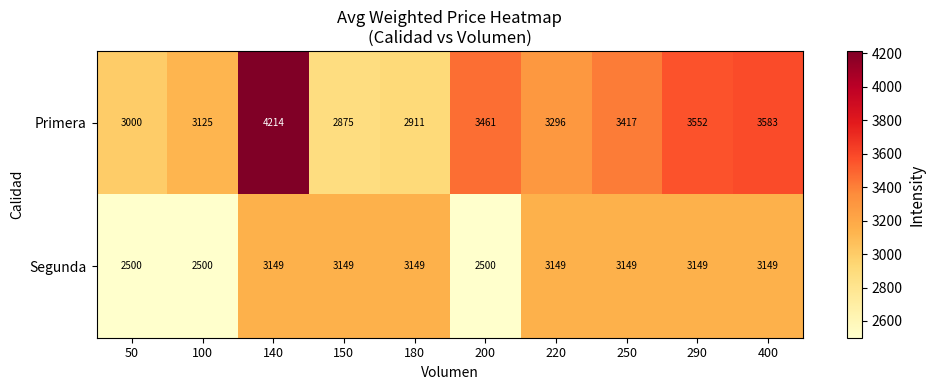

At which category is the sum across all series the highest?

140